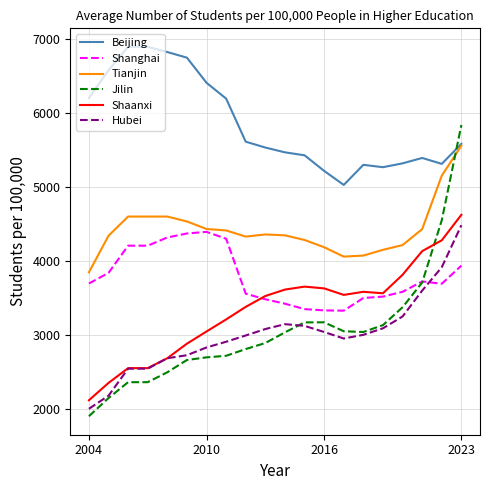

True or false: Shanghai and Beijing cross at least once.

False